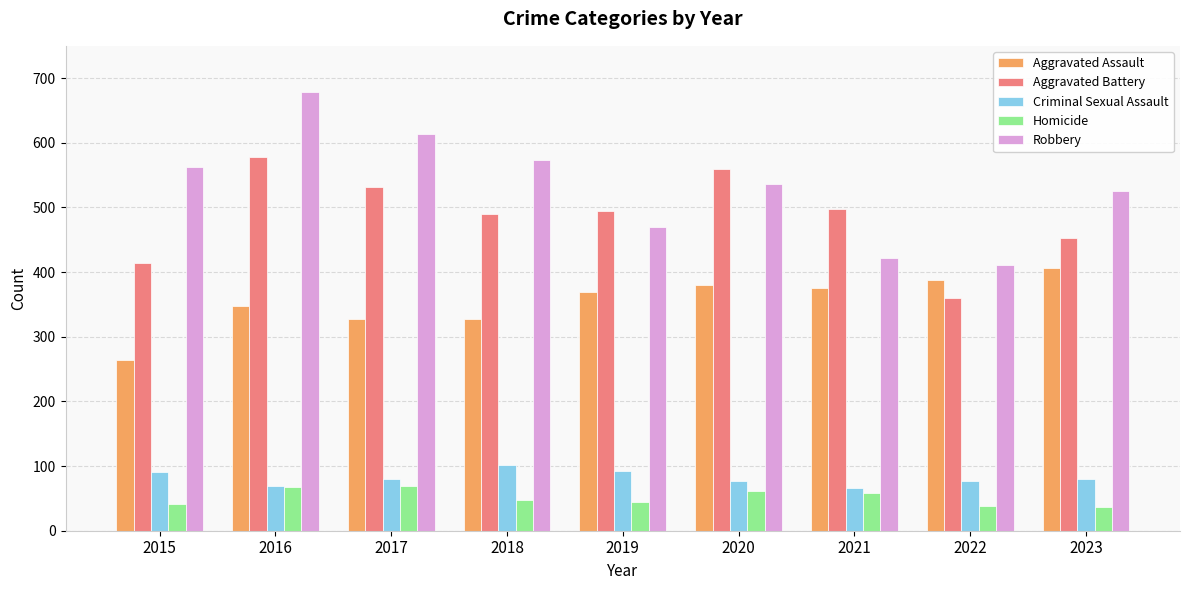

What is the spread (max minus min) of values at 2020?

498